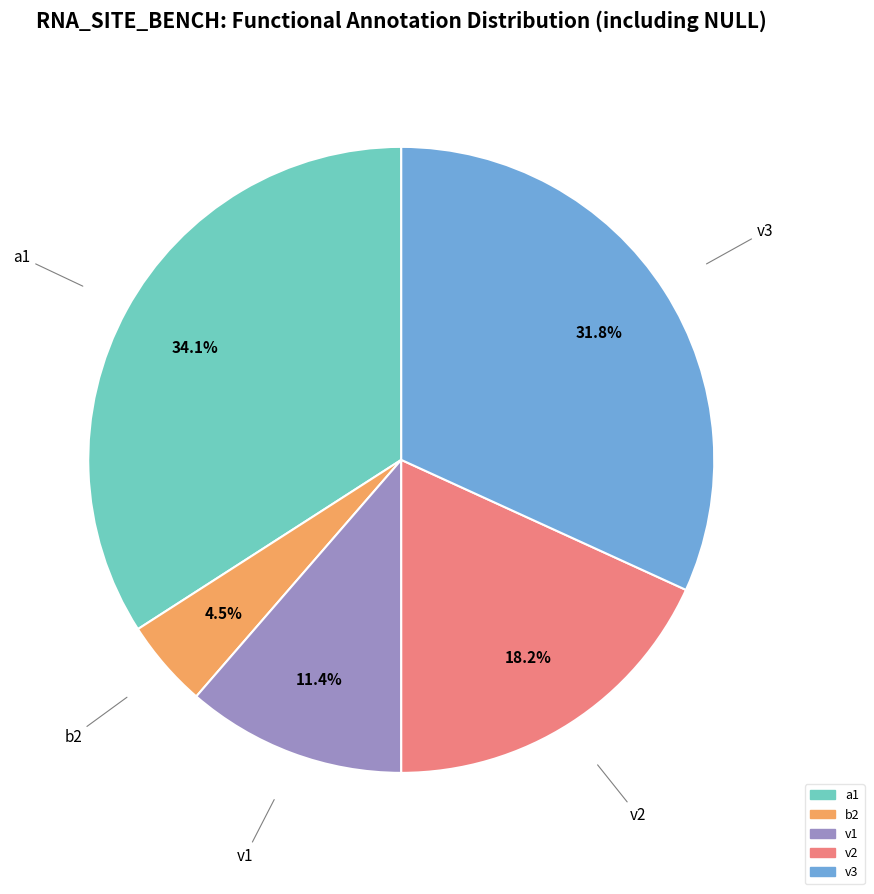

Is there a majority slice in this chart?

No